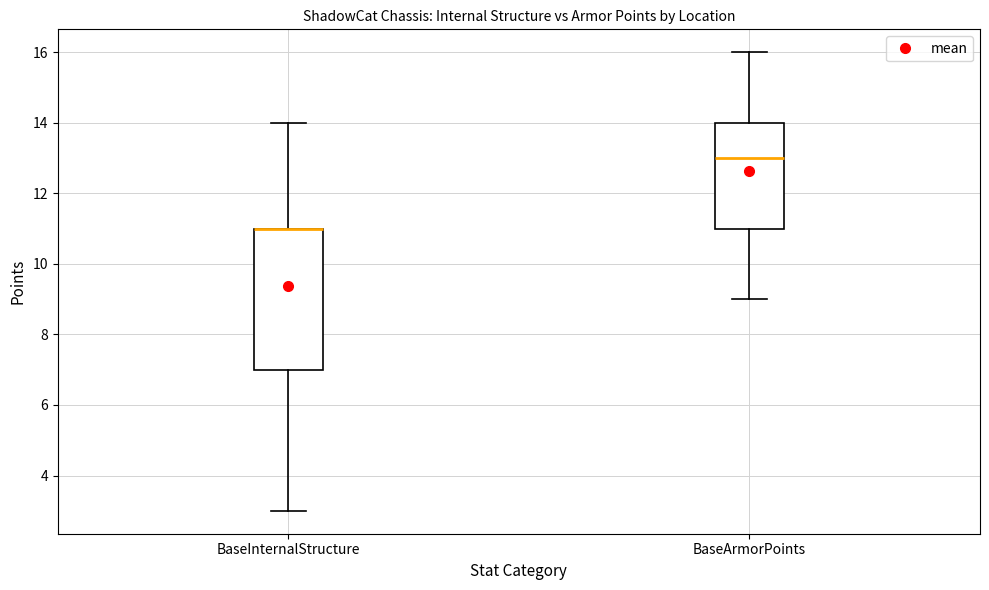

Reading left to right, transcribe this box plot: for each box, give where its median line is, the range the box spans, and where its two whiskers end, as read against the y-axis. The values are not printed on the chart, so give them approximately, as read against the axis.

BaseInternalStructure: median 11 (drawn on the box's upper edge), box 7 to 11, whiskers 3 to 14
BaseArmorPoints: median 13, box 11 to 14, whiskers 9 to 16